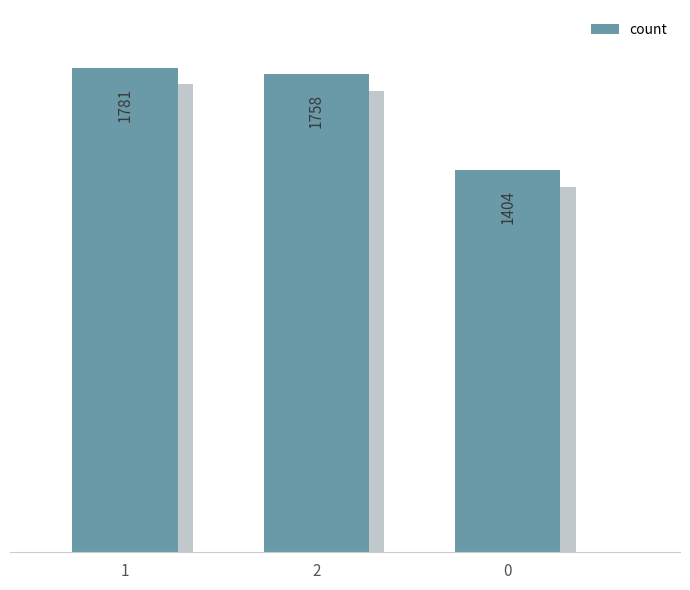

Rank the categories by value from highest to lowest.

1, 2, 0